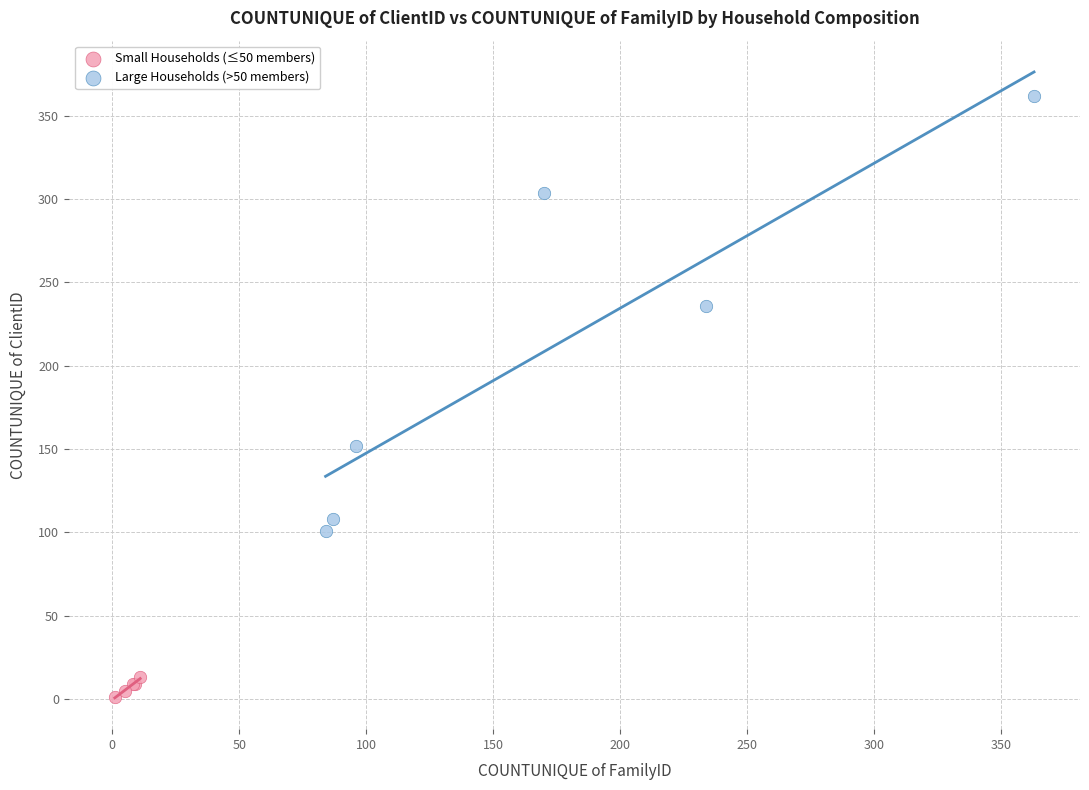

Which series contains the highest Y value?

Large Households (>50 members)